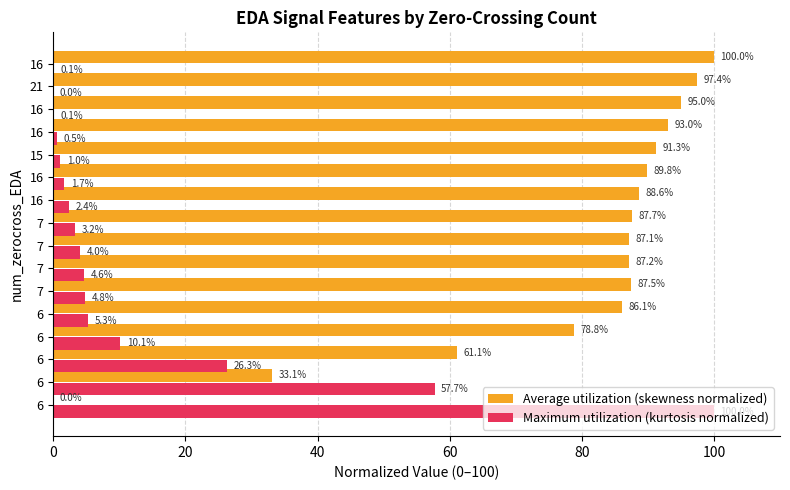

Count the number of data series in this chart.

2